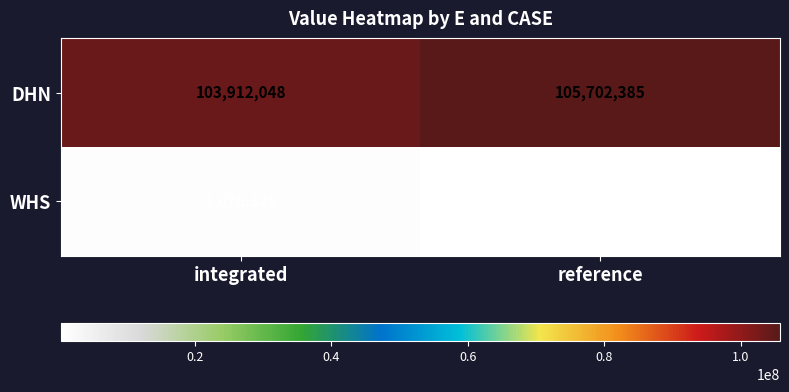

List the series in order of their overall mean, lowest first.

WHS, DHN